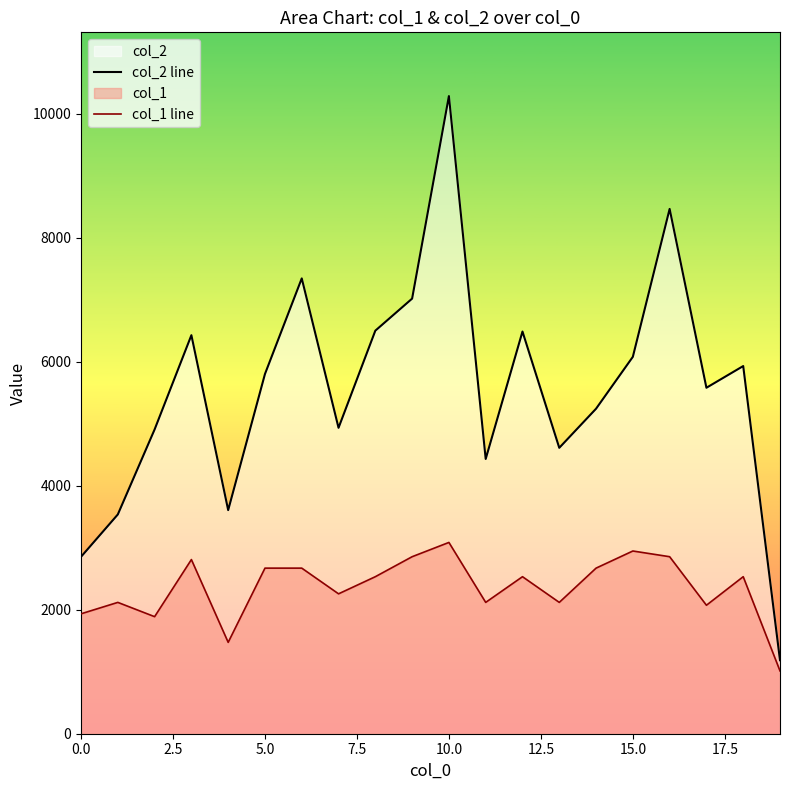

What is the smallest value displayed?

1013.2